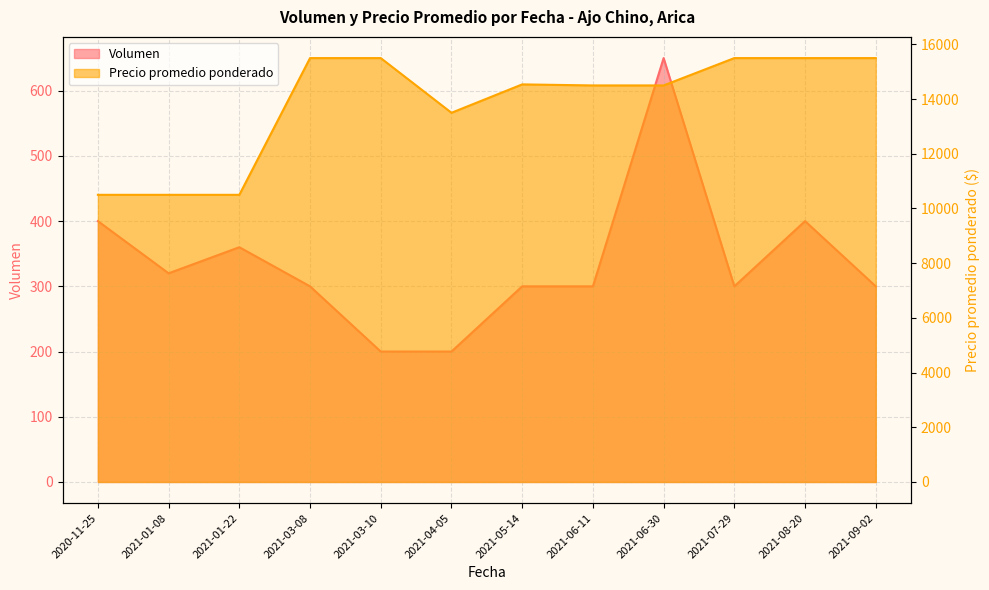

What are all the series names shown in the legend?

Volumen, Precio promedio ponderado